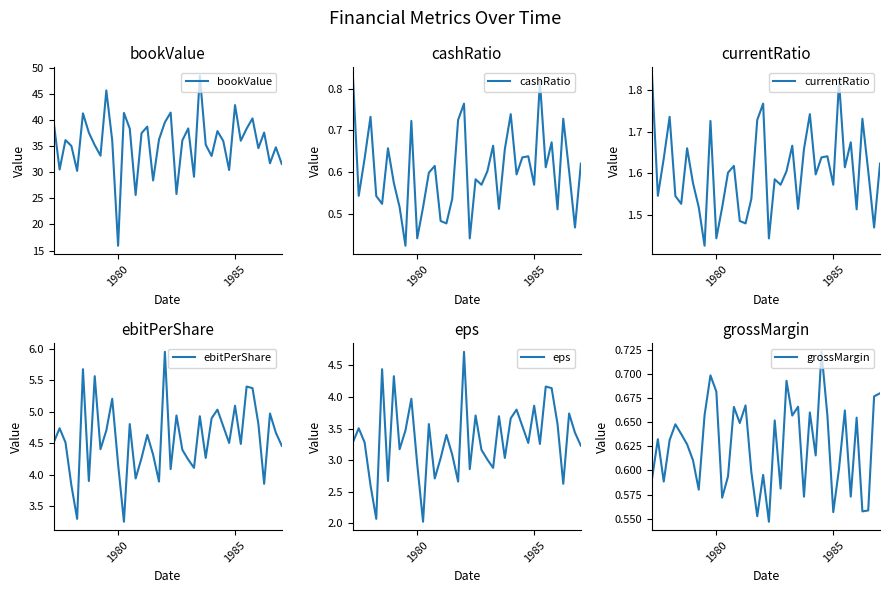

What is the lowest value of the bookValue series?

15.9